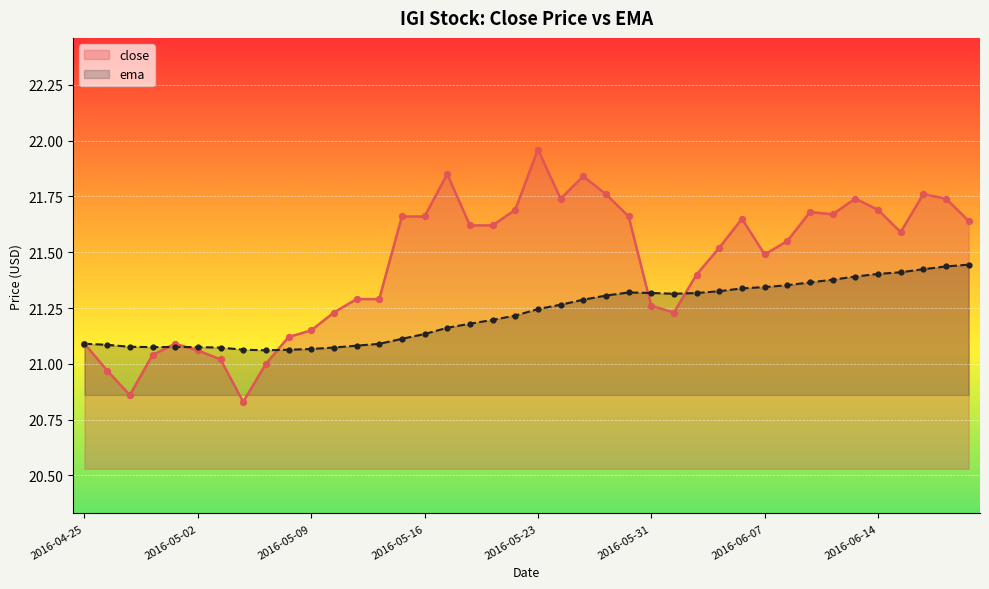

Which series contains the highest Y value?

close